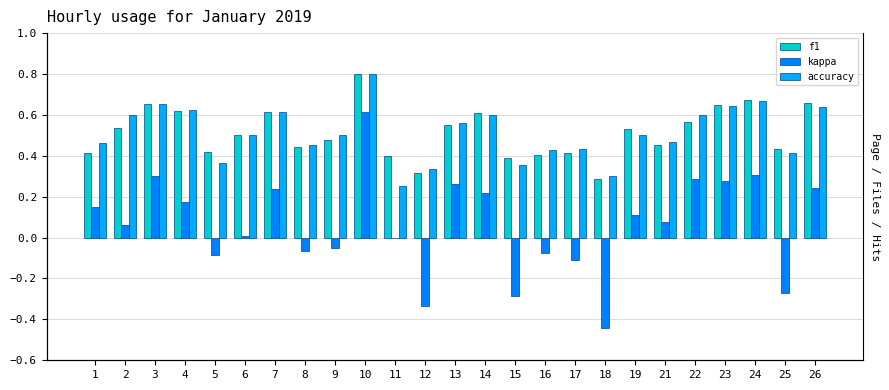

Which label corresponds to the largest value in the chart?

10